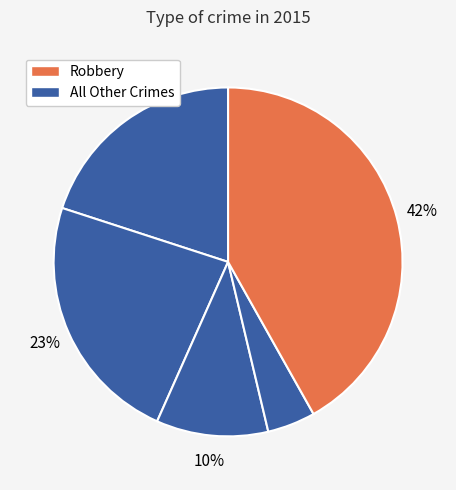

Count the number of slices in the pie.

5